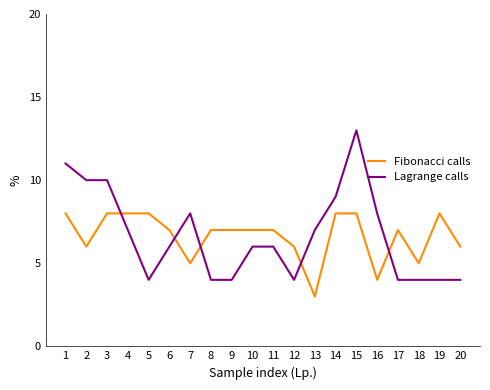

Reading left to right, list all the values displayed in this chart.

Fibonacci calls: 1=8	2=6	3=8	4=8	5=8	6=7	7=5	8=7	9=7	10=7	11=7	12=6	13=3	14=8	15=8	16=4	17=7	18=5	19=8	20=6
Lagrange calls: 1=11	2=10	3=10	4=7	5=4	6=6	7=8	8=4	9=4	10=6	11=6	12=4	13=7	14=9	15=13	16=8	17=4	18=4	19=4	20=4